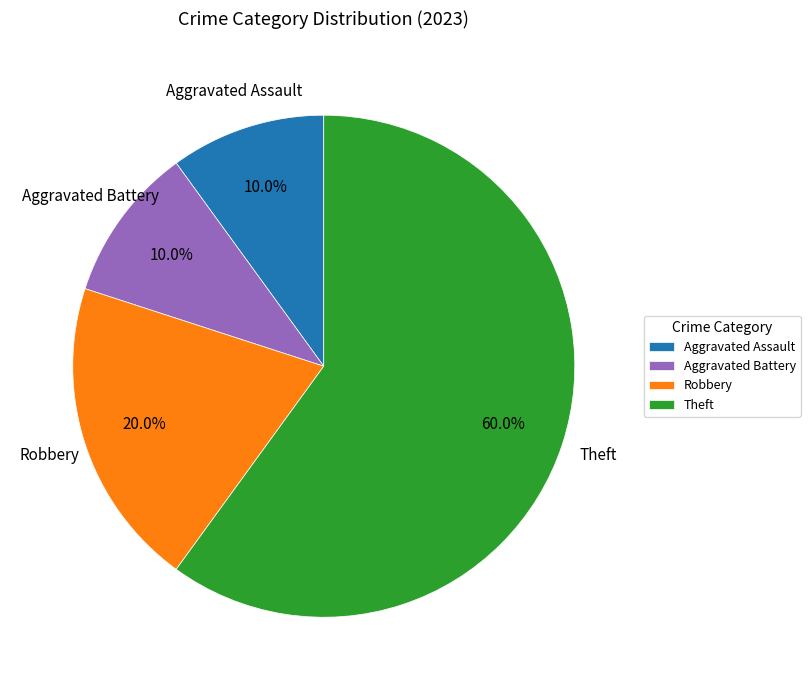

How many slices are in this pie chart?

4